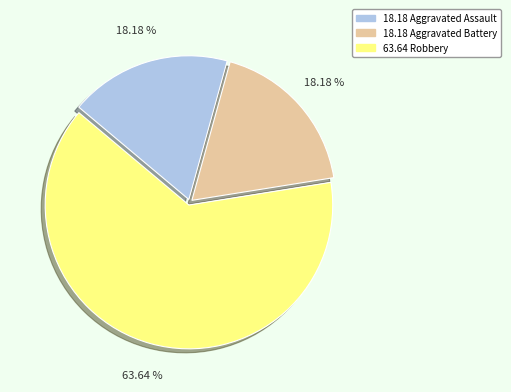

Is there a majority slice in this chart?

Yes